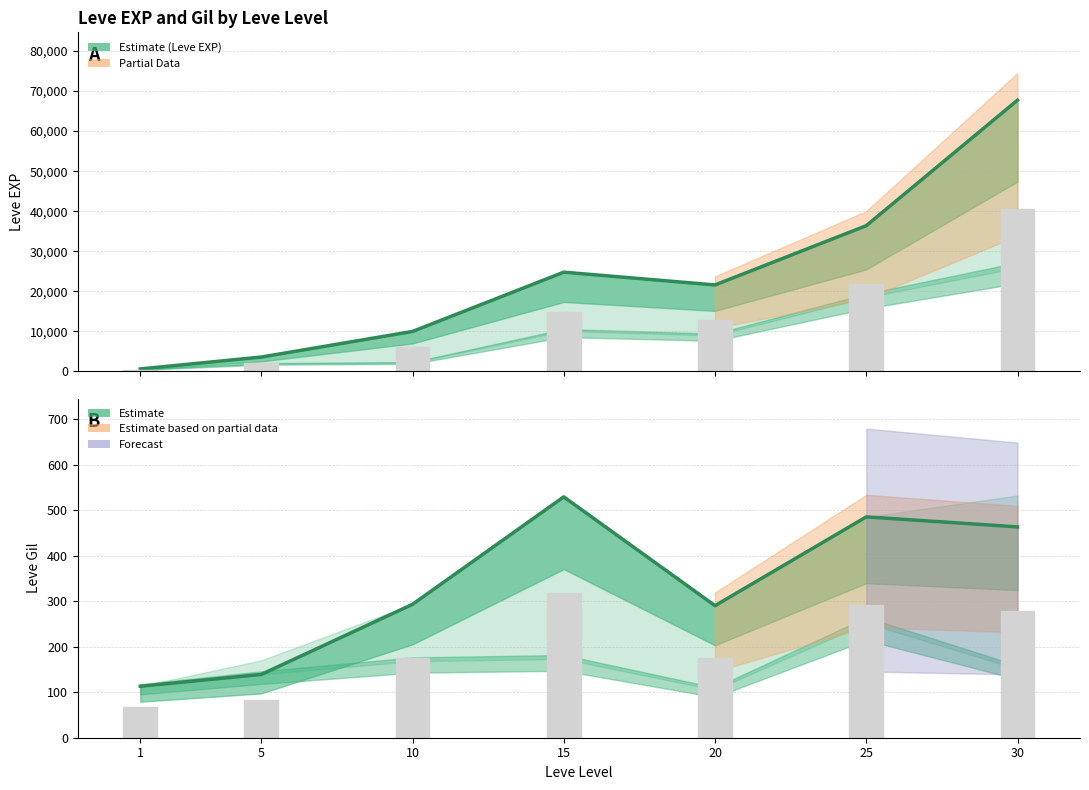

What is the average value of the Estimate (Leve Gil) series?

330